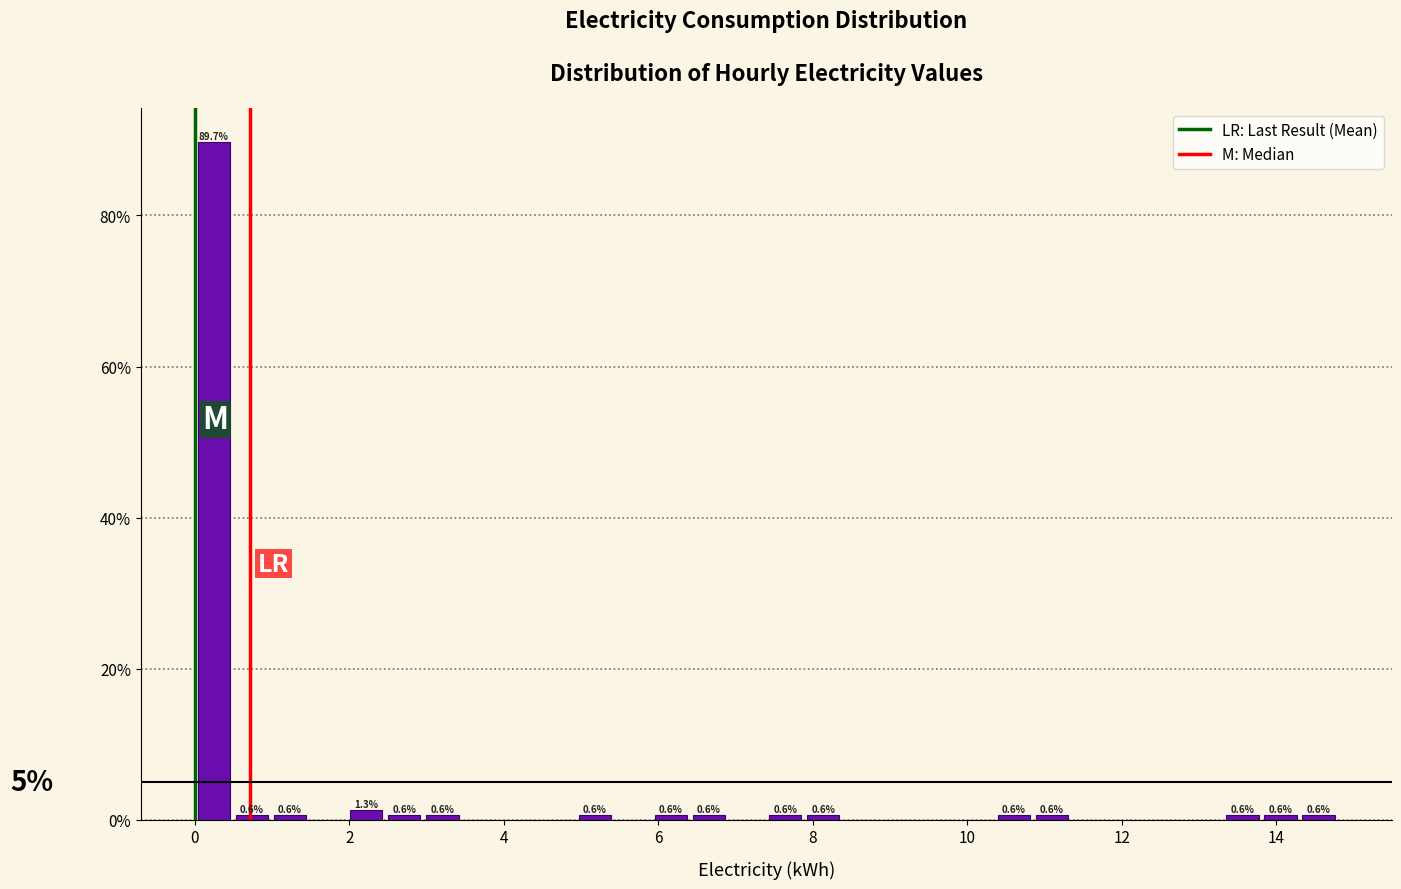

Around what value on the x-axis is the tallest bar? Give the approximate position of its centre, as read against the axis.

0.2